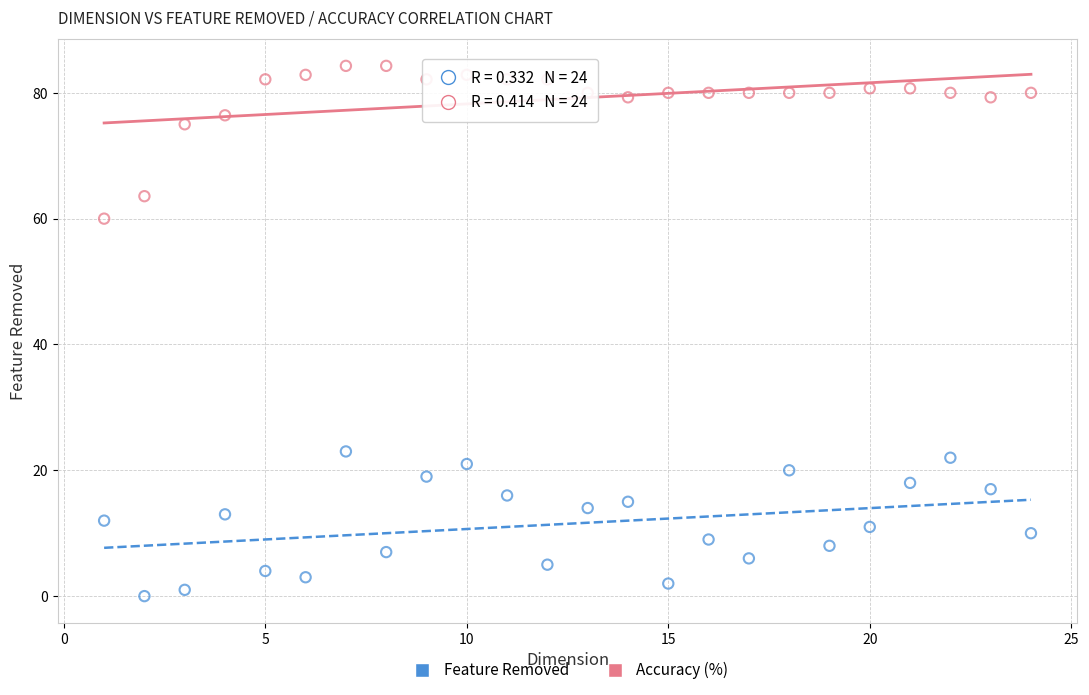

Which series reaches the maximum Y coordinate?

Accuracy (%)